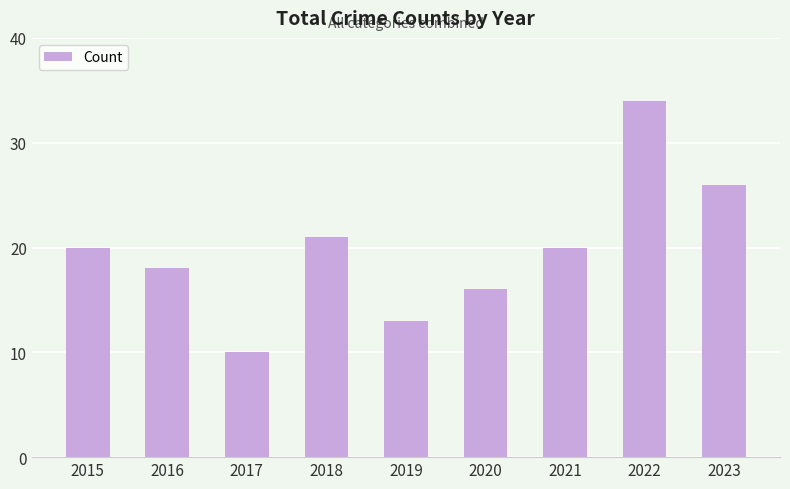

What is the value of the 3rd bar from the left?

10